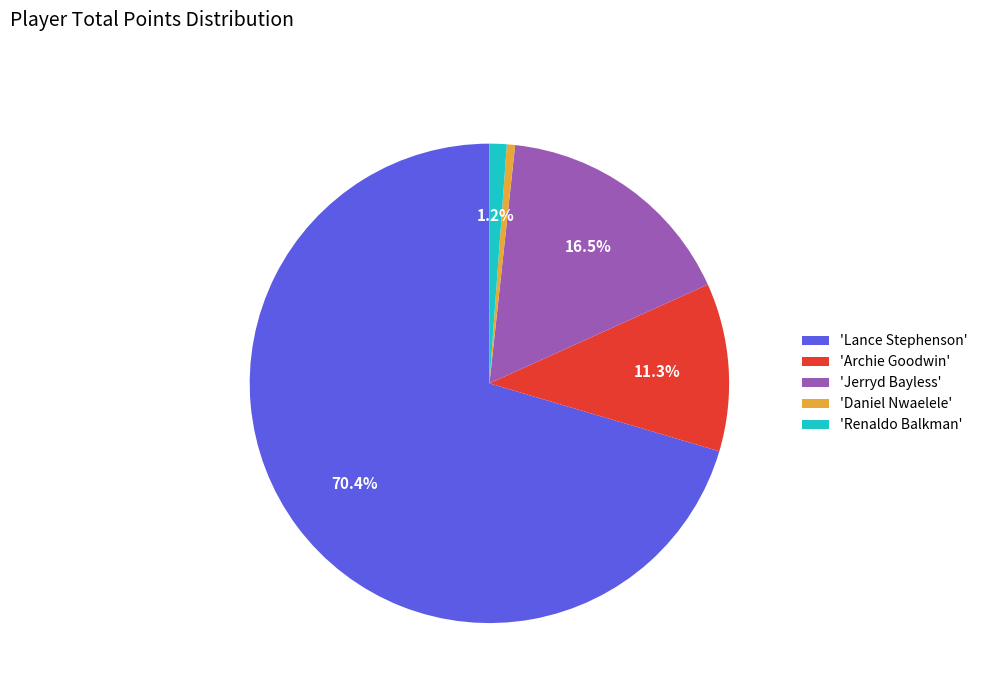

Is the sum of 'Archie Goodwin' and 'Jerryd Bayless' greater than half?

No